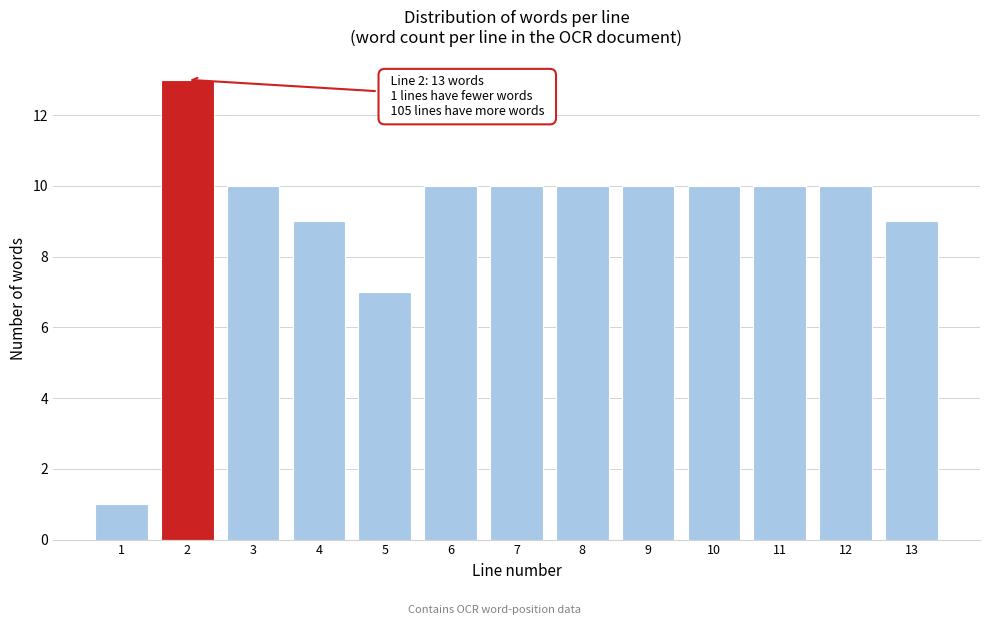

Reading left to right, what are all the values shown in this chart?

1	13	10	9	7	10	10	10	10	10	10	10	9